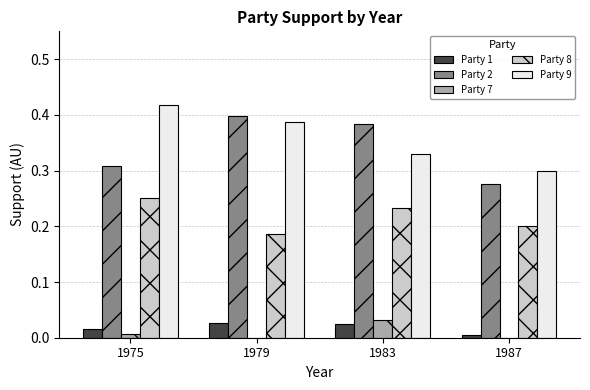

True or false: Party 9 has a value of 0.4 at 1979.

True